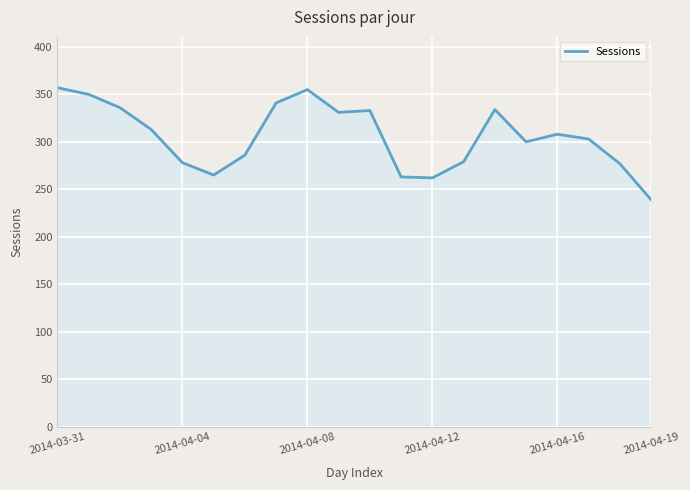

What is the smallest value displayed?

239